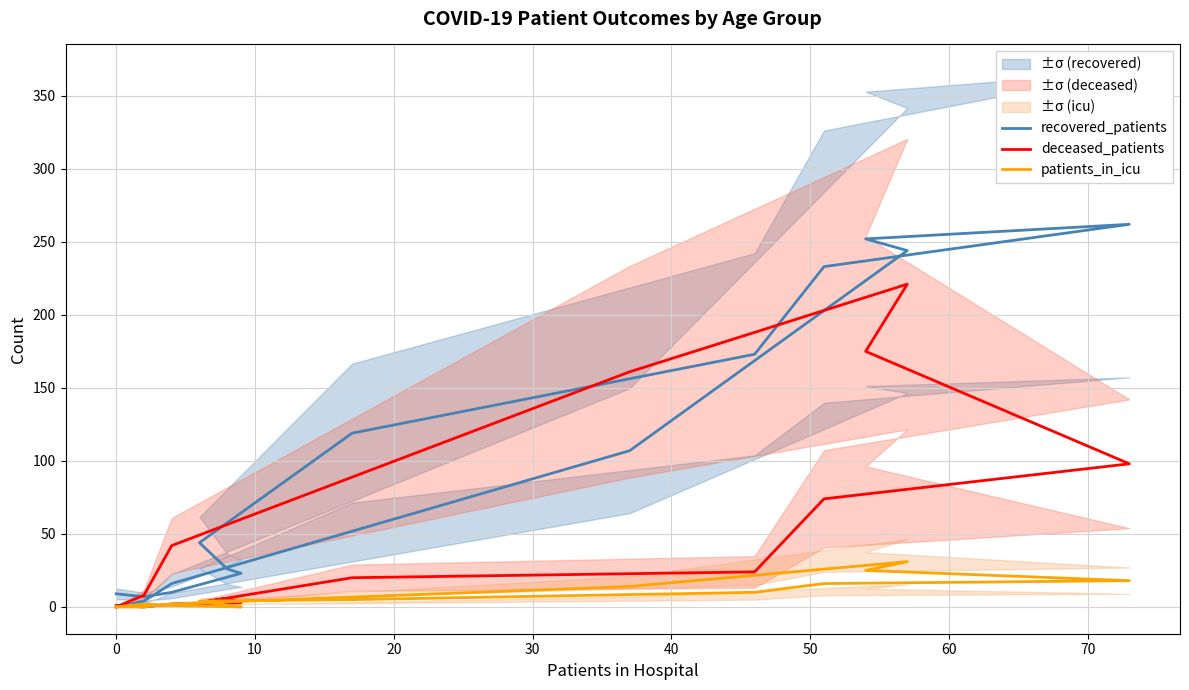

The deceased_patients series shows 34 at 70. True or false?

False